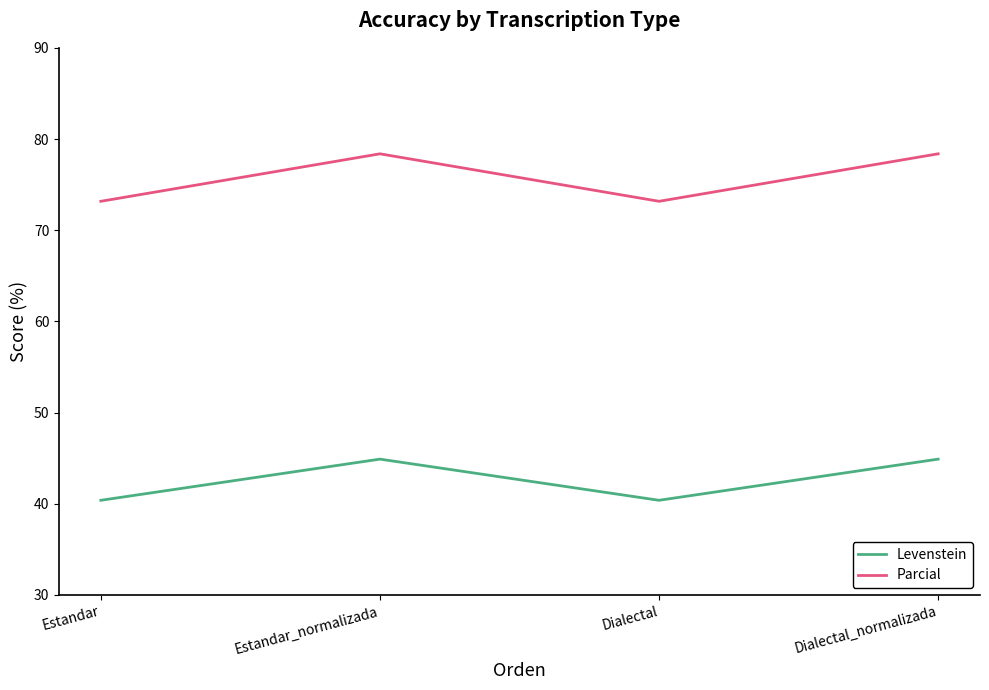

Which series has the widest spread of values?

Parcial